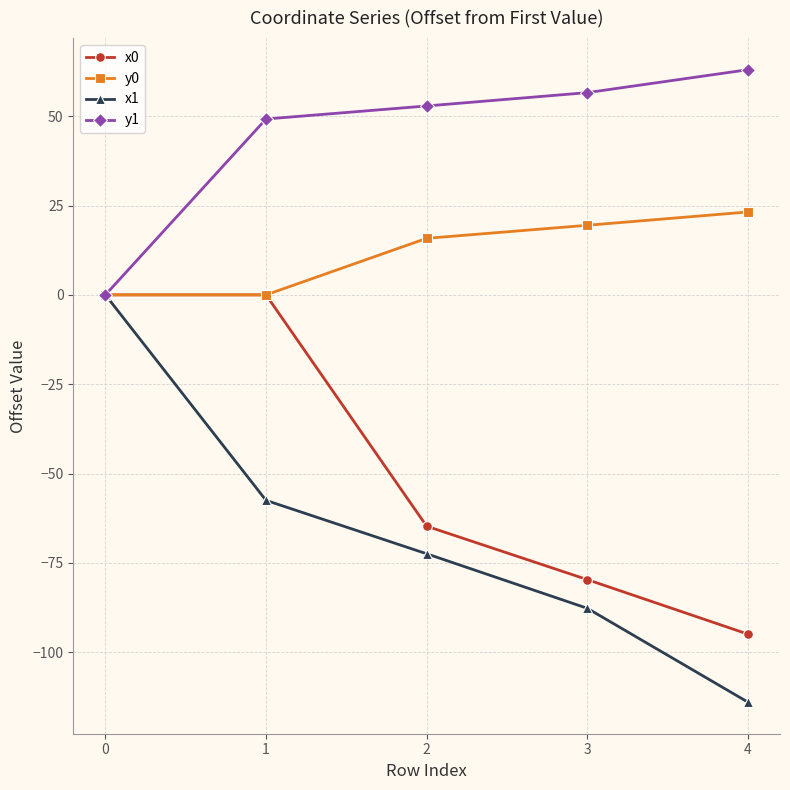

What is the lowest value of the x0 series?

-94.9